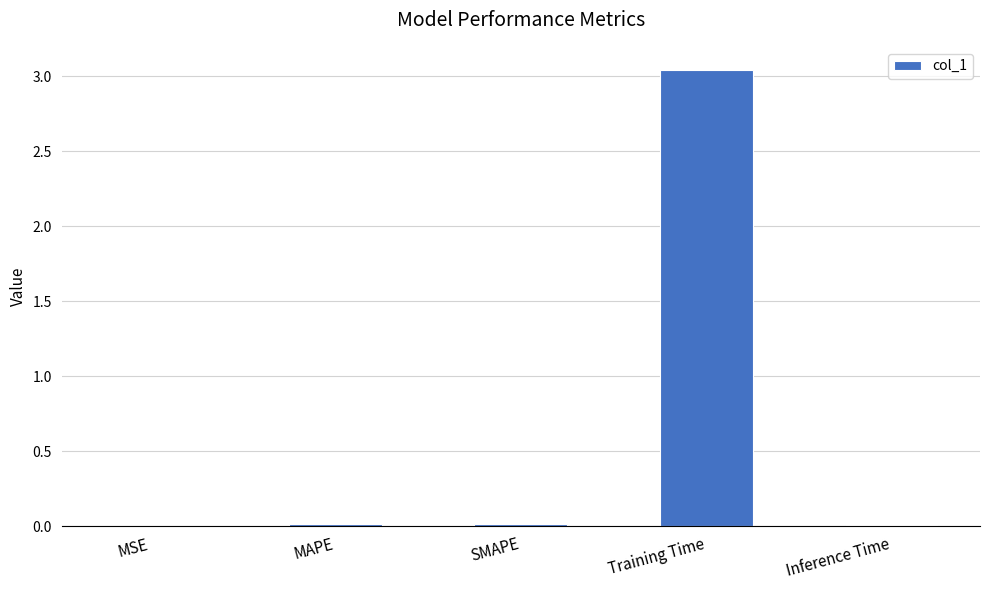

Which category has the highest value across all series?

Training Time